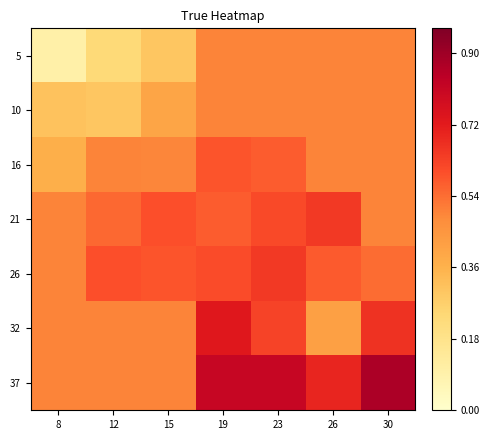

Which label corresponds to the smallest value in the chart?

8